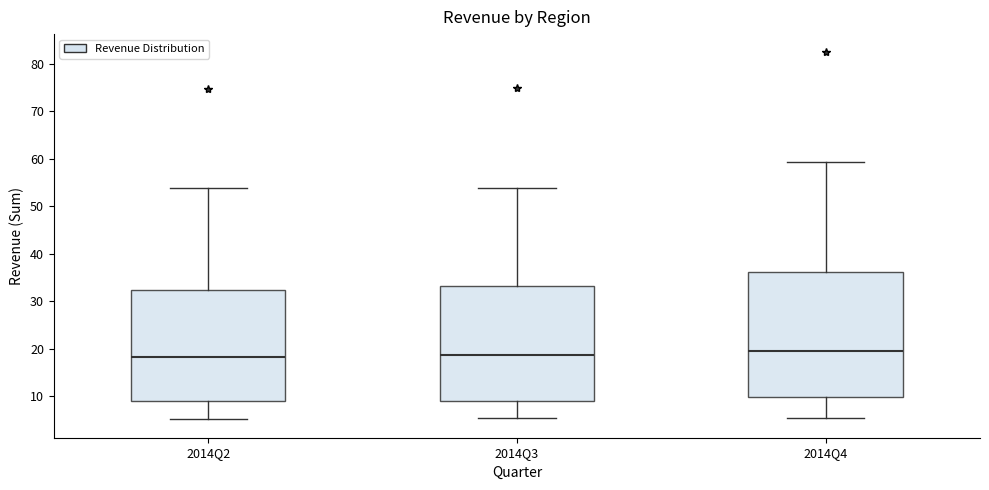

Where is the upper edge of the box for 2014Q3 on the y-axis? The values are not printed on the chart, so give them approximately, as read against the axis.

33